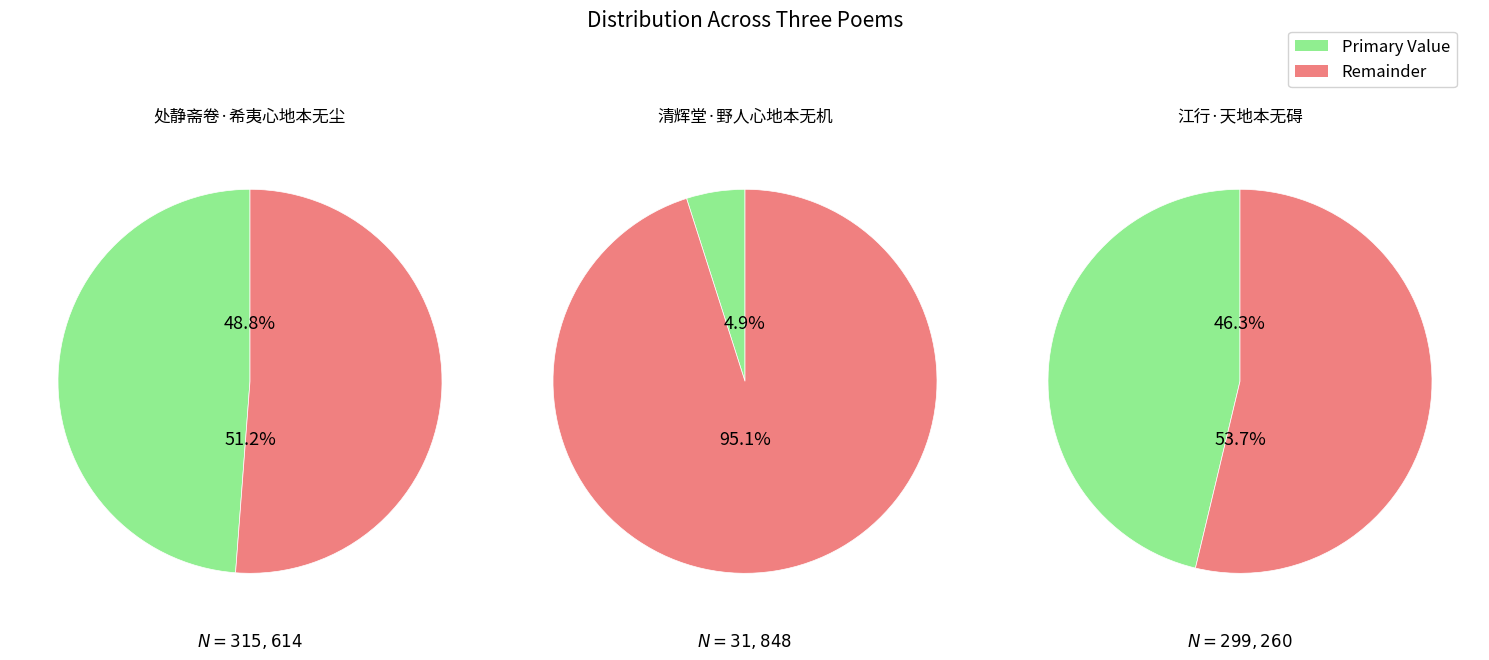

To the nearest percent, what is the difference between the largest and smallest slice percentages?

44%